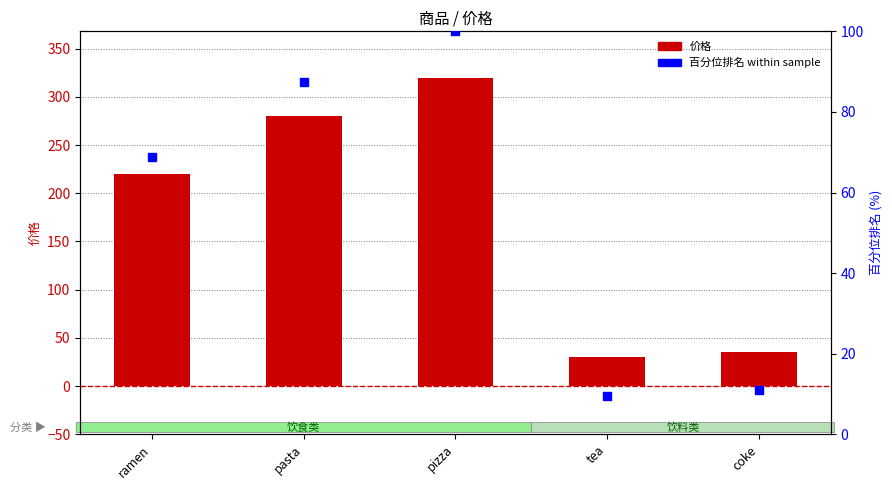

Which series contains the lowest Y value?

百分位排名 within sample